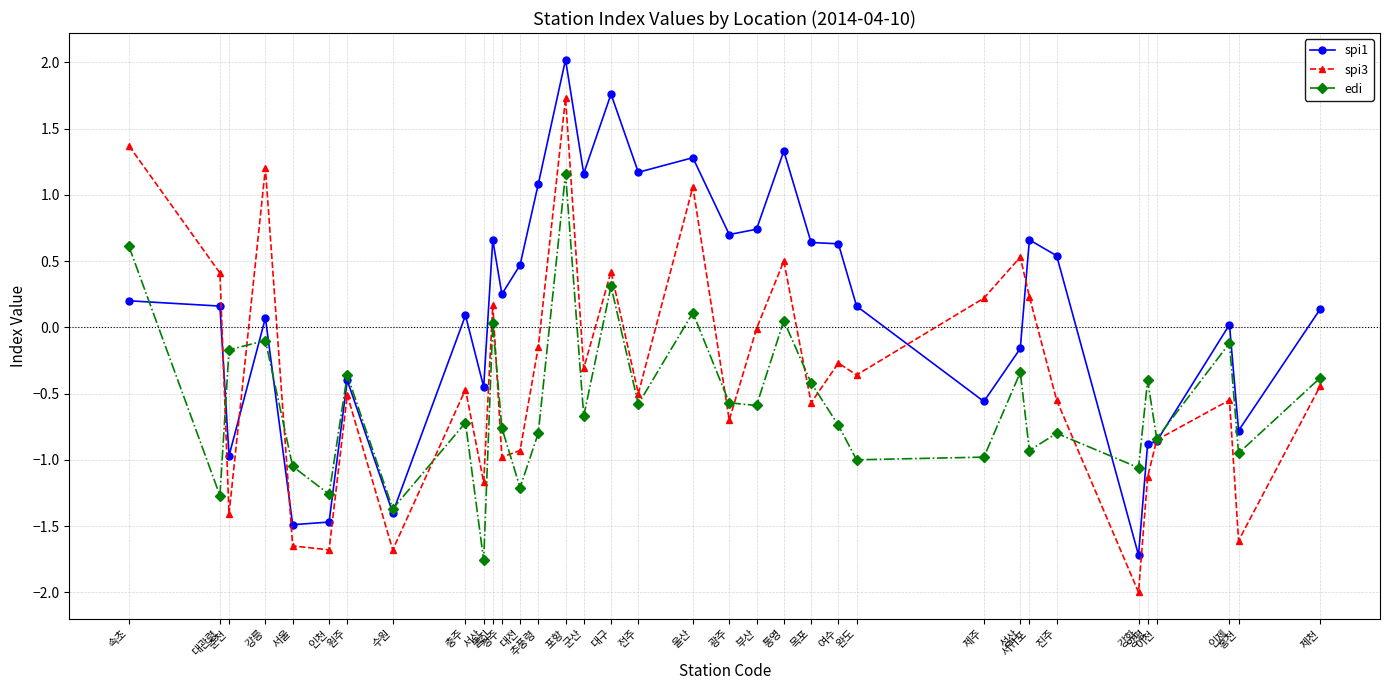

How many lines are shown in the chart?

3